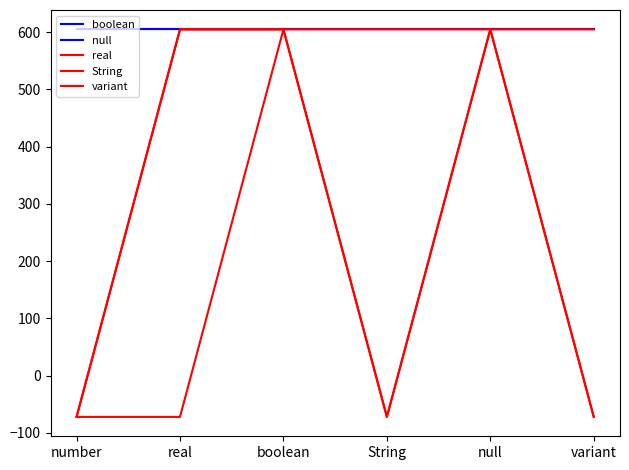

What is the sum of all real values?

2276